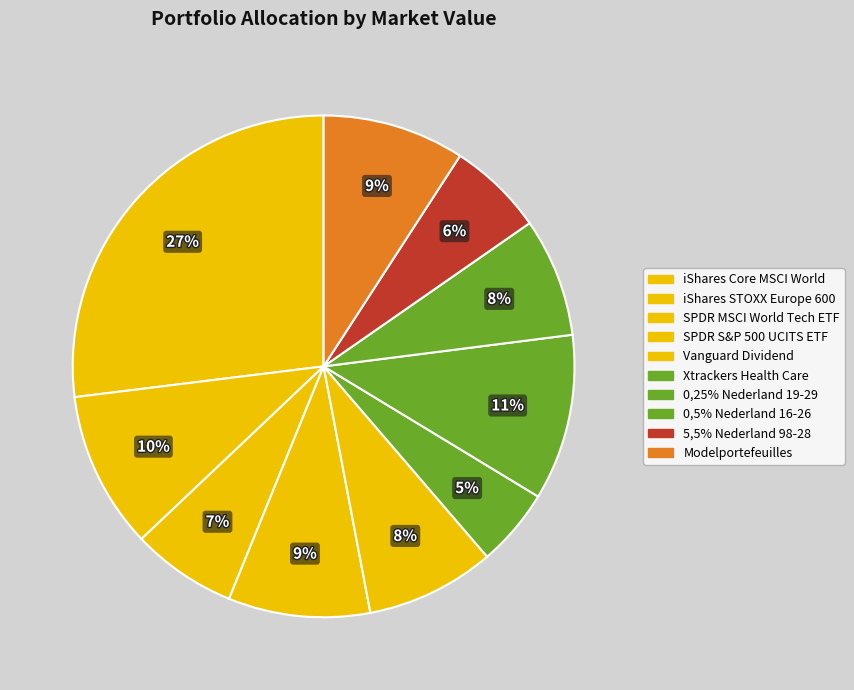

Which category has the biggest portion of the pie?

iShares Core MSCI World